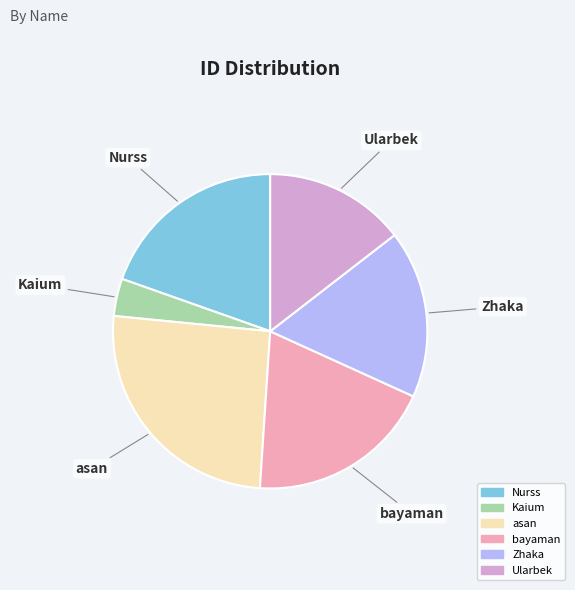

How many segments does this pie chart have?

6